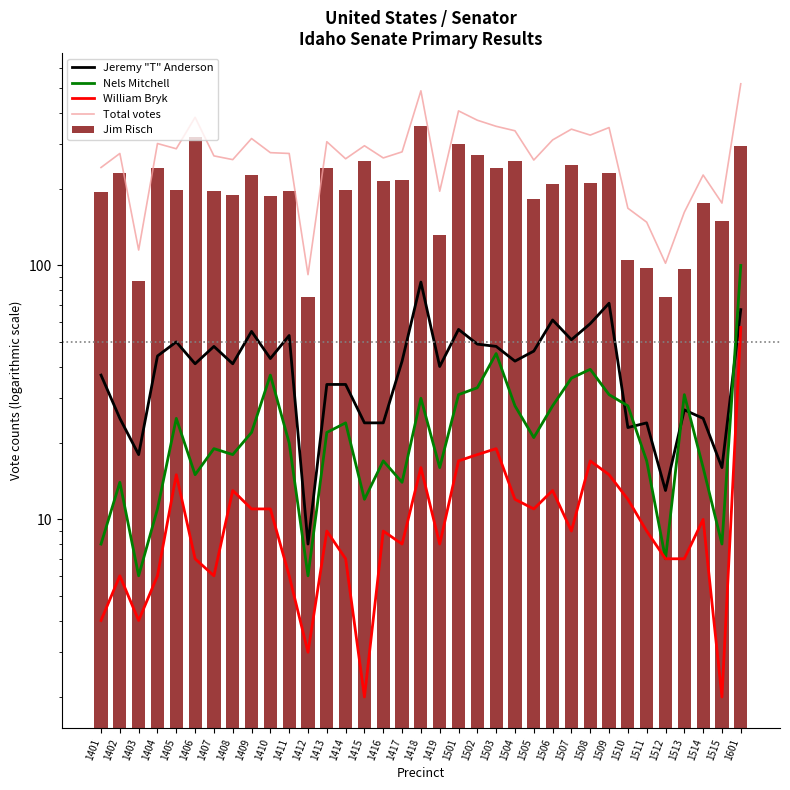

Which series has the largest total across all categories?

Total votes